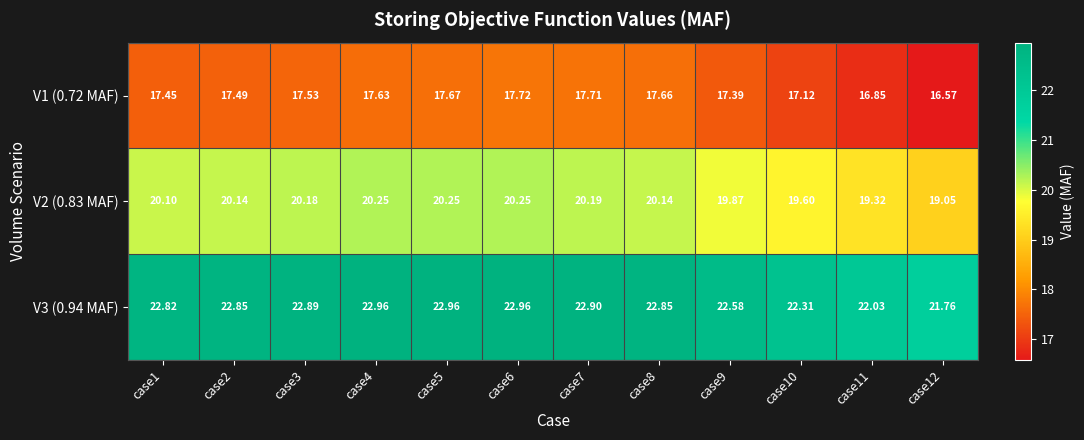

Is the value of V3 (0.94 MAF) at case2 greater than the value of V1 (0.72 MAF) at case9?

Yes